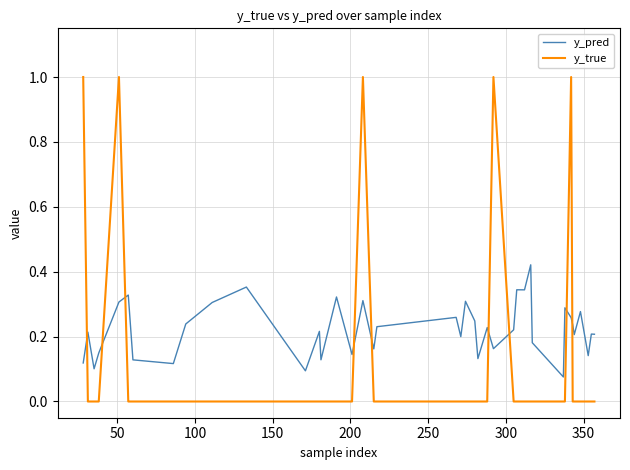

How many categories are shown in the chart?

40